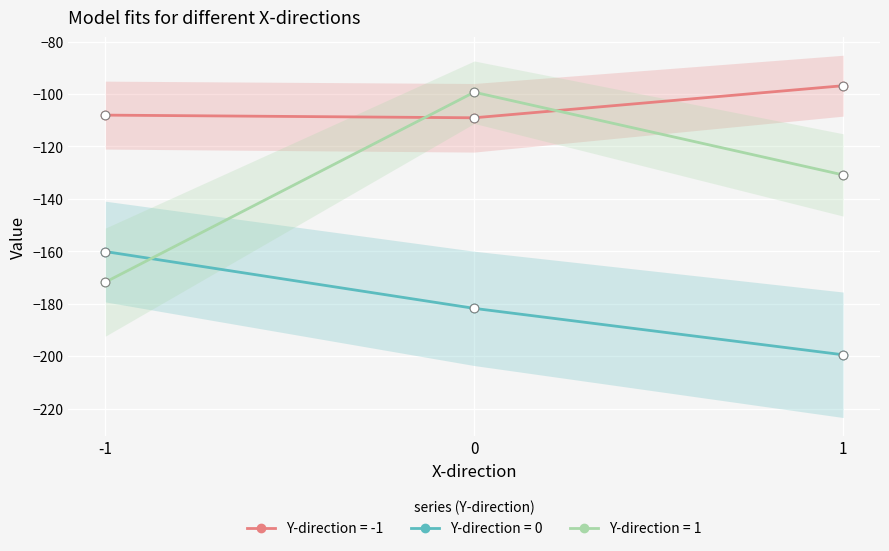

Which series has the largest Y range (max minus min)?

1